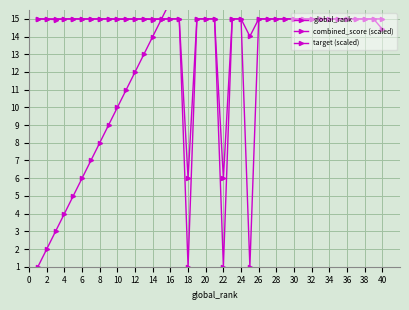

How many interior local valleys does the target (scaled) series have?

3